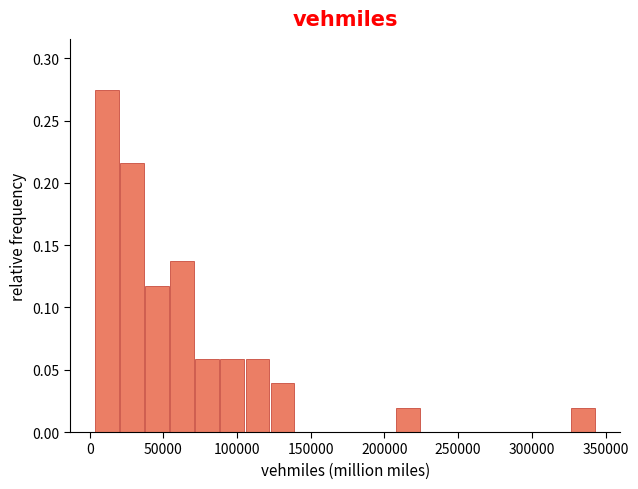

Read against the x-axis, roughly where is the centre of the tallest bar?

10000